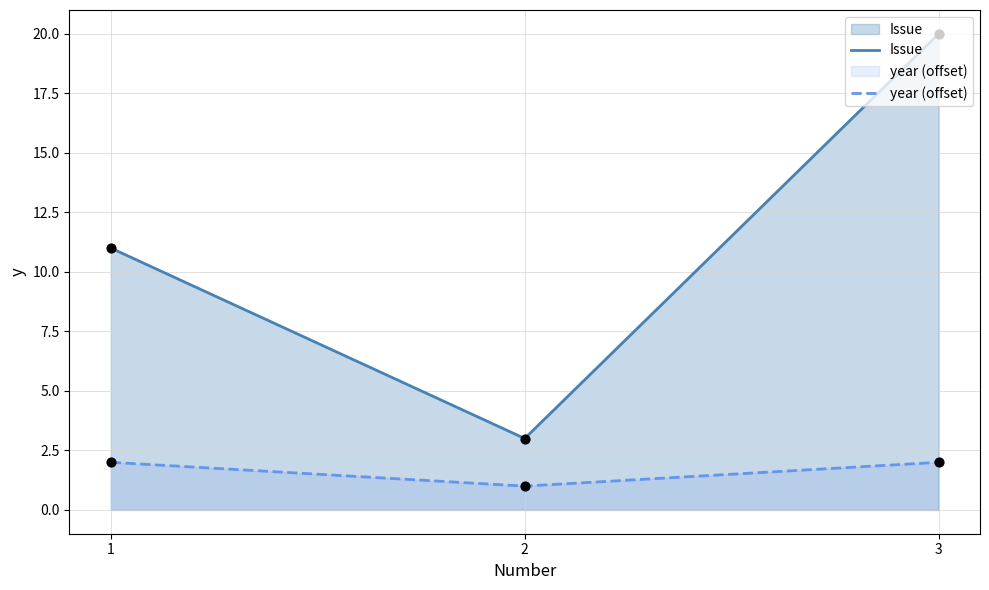

Which series has the largest total across all categories?

Issue